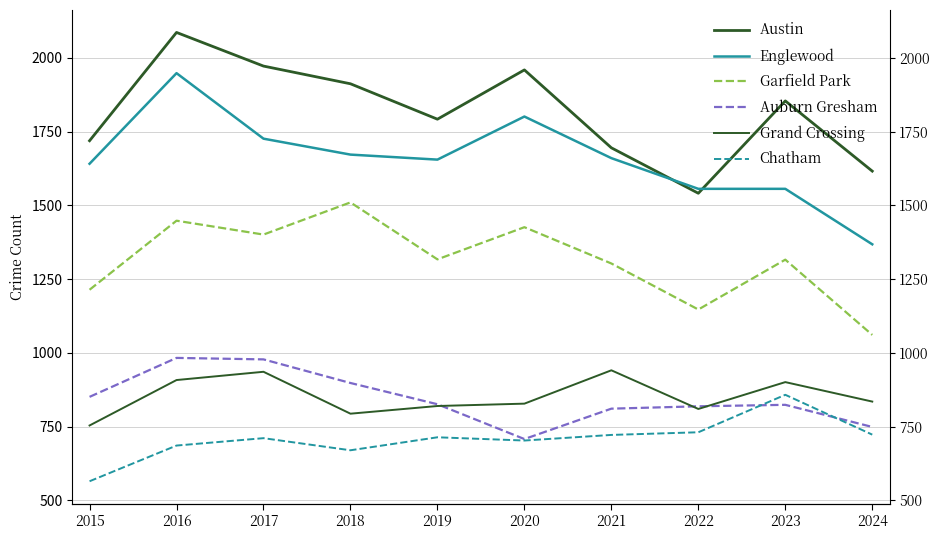

True or false: Auburn Gresham and Englewood intersect in this chart.

False